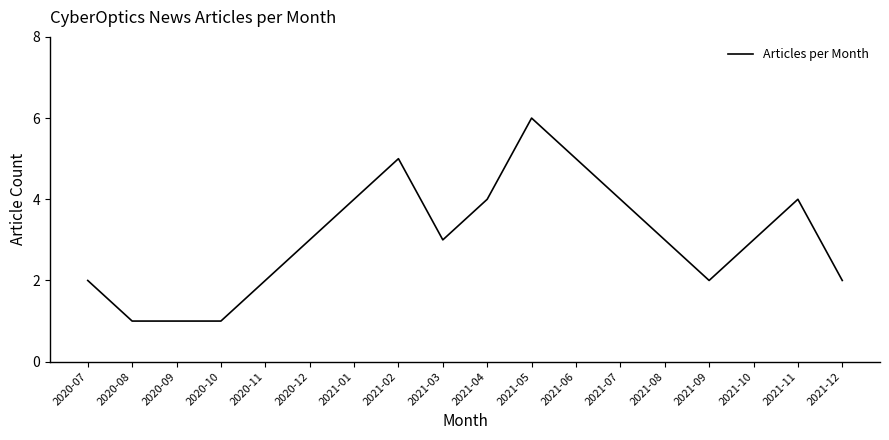

The value at 2021-04 is 2. True or false?

False